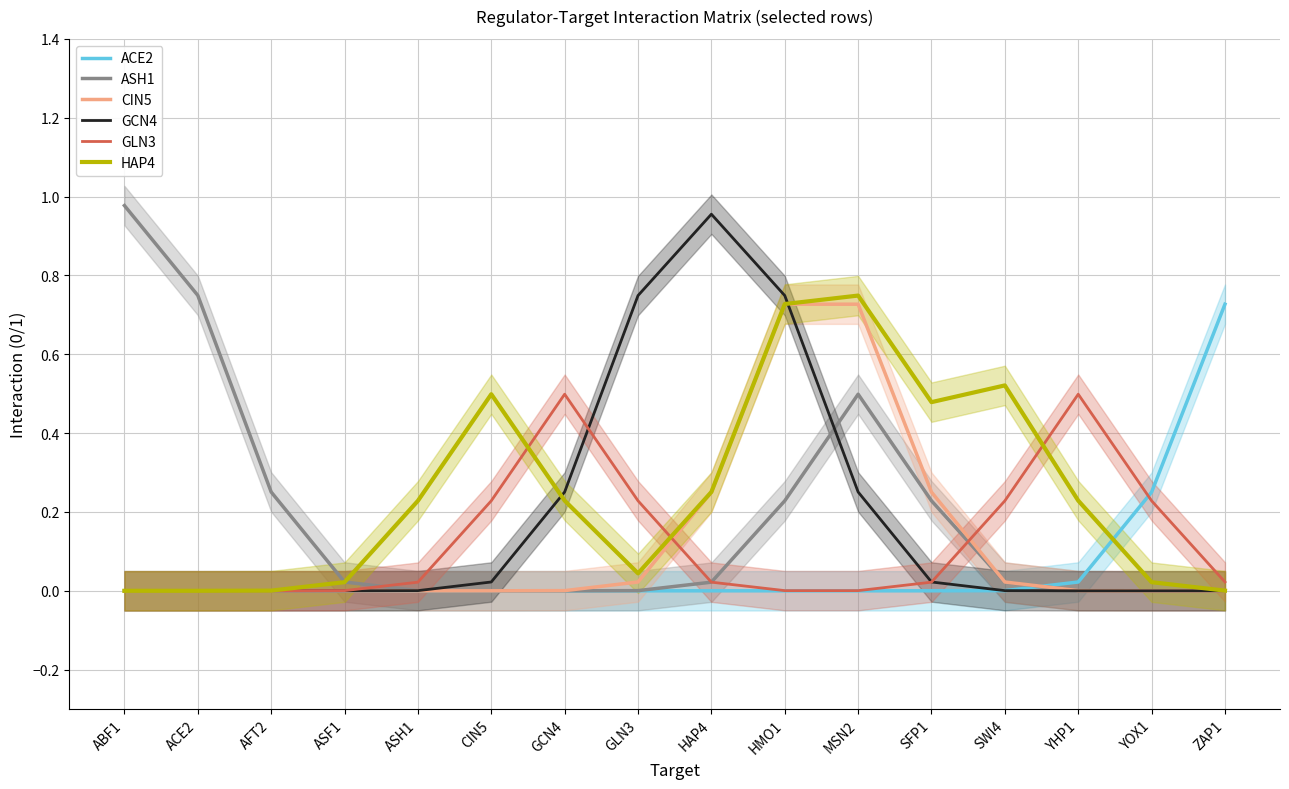

Between ASH1 and SFP1, which is larger?

ASH1